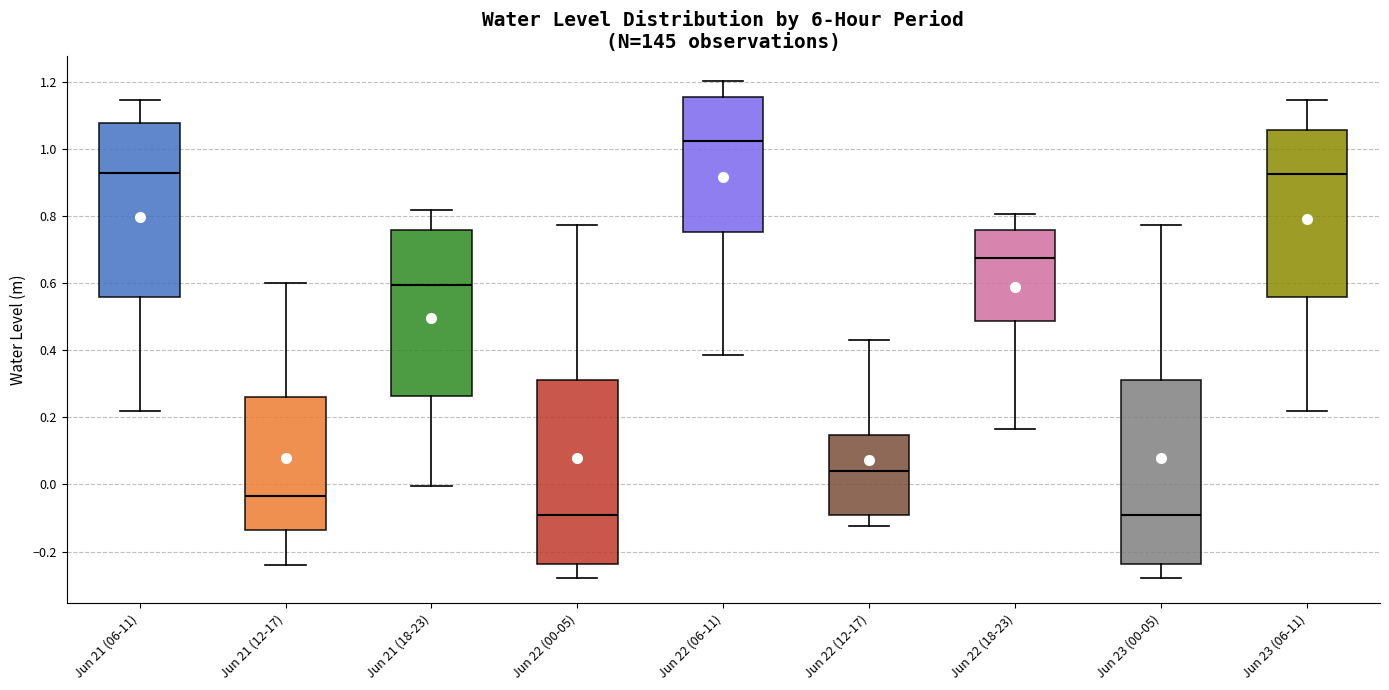

Reading left to right, read every box against the y-axis: the position of its median line, the range the box covers, and the ends of its whiskers. The values are not printed on the chart, so give them approximately, as read against the axis.

Jun 21 (06-11): median 0.92, box 0.56 to 1.08, whiskers 0.22 to 1.14
Jun 21 (12-17): median -0.04, box -0.14 to 0.26, whiskers -0.24 to 0.60
Jun 21 (18-23): median 0.60, box 0.26 to 0.76, whiskers 0.00 to 0.82
Jun 22 (00-05): median -0.10, box -0.24 to 0.32, whiskers -0.28 to 0.78
Jun 22 (06-11): median 1.02, box 0.76 to 1.16, whiskers 0.38 to 1.20
Jun 22 (12-17): median 0.04, box -0.10 to 0.14, whiskers -0.12 to 0.42
Jun 22 (18-23): median 0.68, box 0.48 to 0.76, whiskers 0.16 to 0.80
Jun 23 (00-05): median -0.10, box -0.24 to 0.32, whiskers -0.28 to 0.78
Jun 23 (06-11): median 0.92, box 0.56 to 1.06, whiskers 0.22 to 1.14